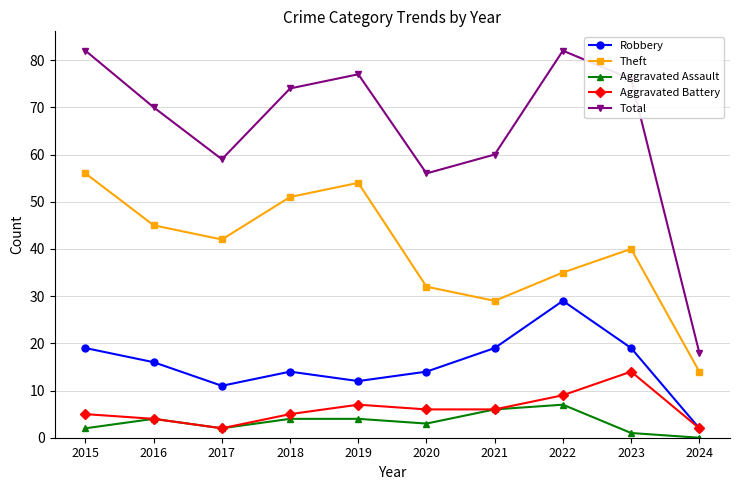

Which series has the largest total across all categories?

Total